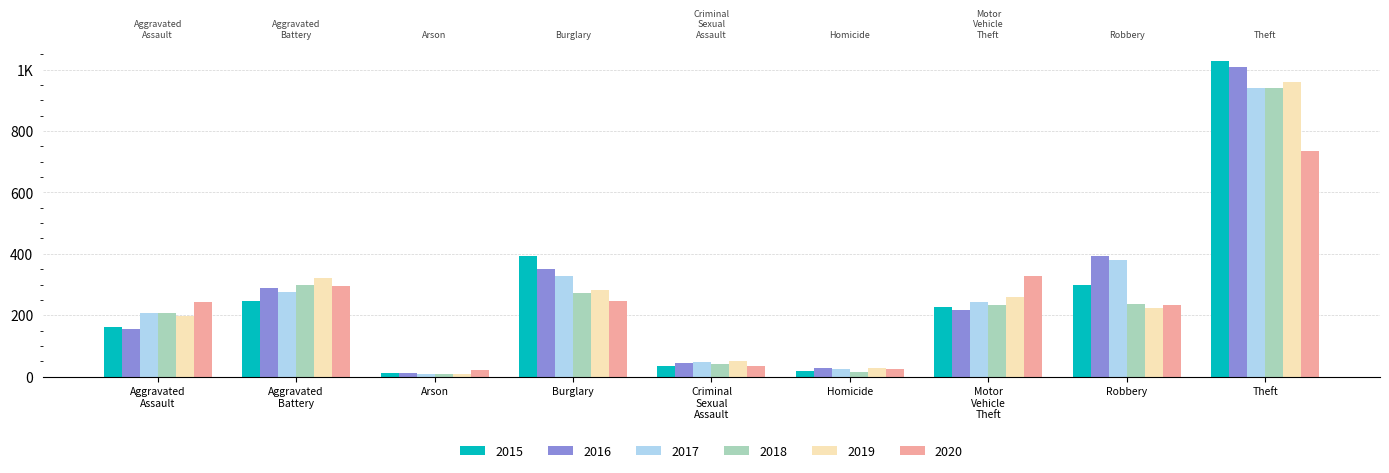

What is the difference between the second highest and minimum values in the 2020 series?

308